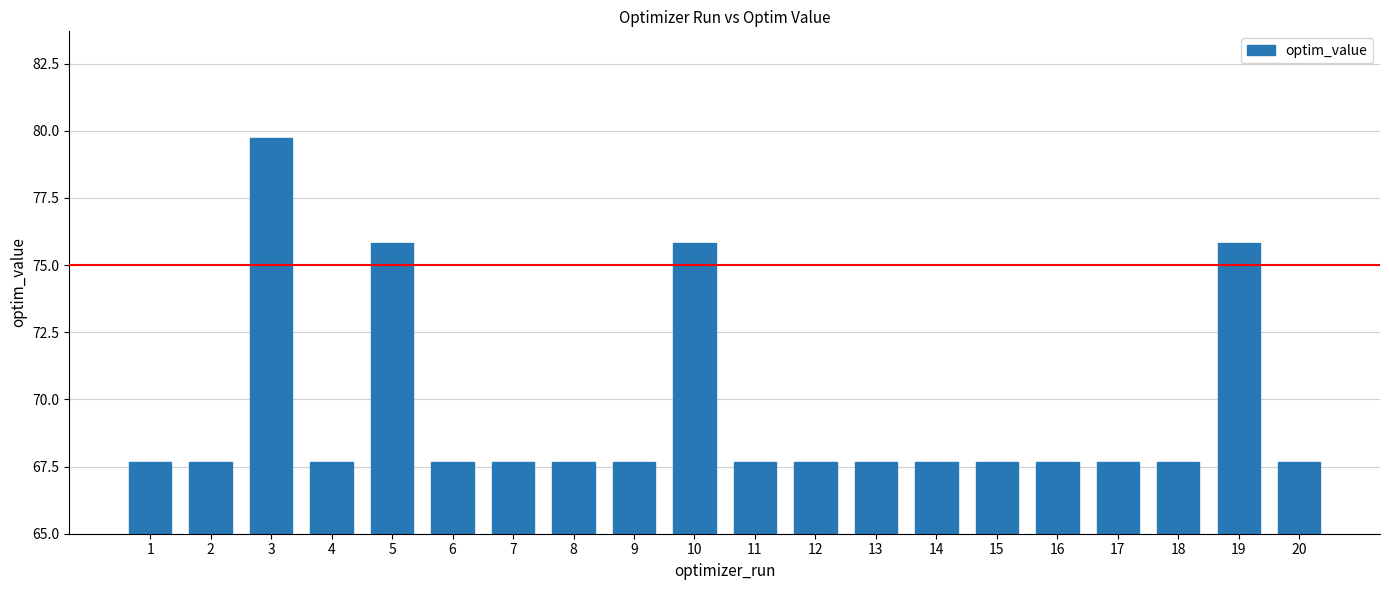

What is the sum of the values at 10 and 5?

151.6